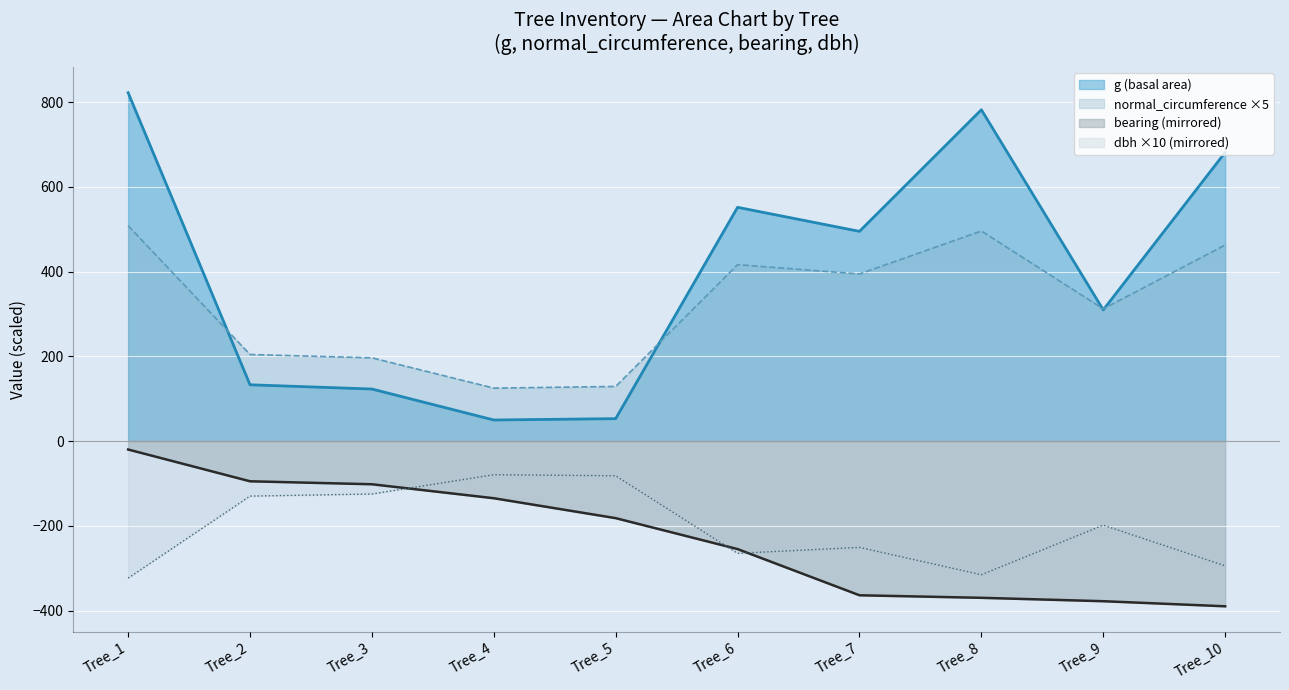

What is the difference between the normal_circumference values at Tree_7 and Tree_3?

197.9